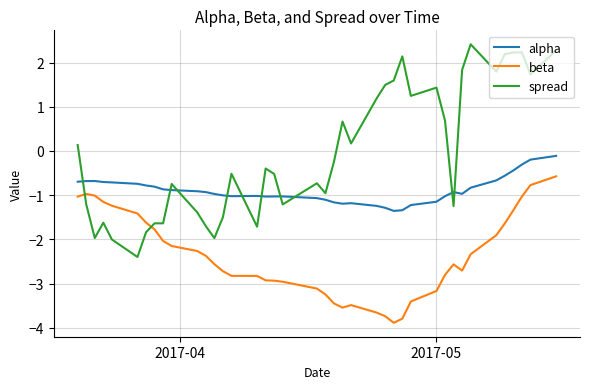

True or false: beta and alpha cross at least once.

False